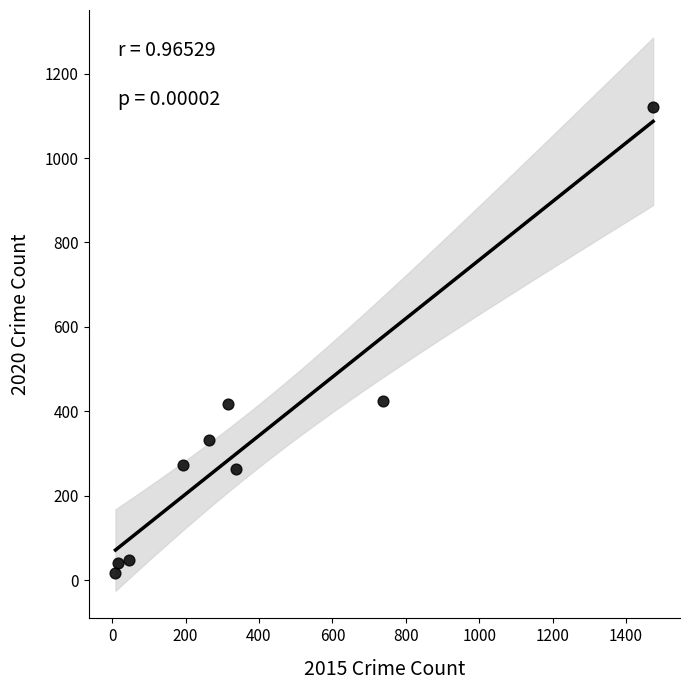

What is the range of Y values (max minus min)?

1103